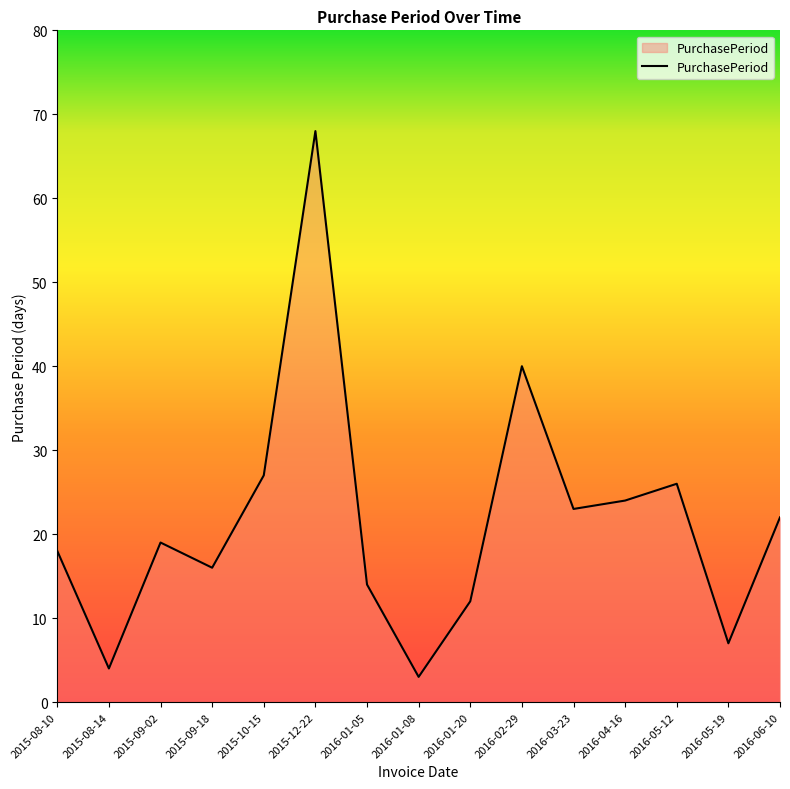

True or false: the data shows 6 at 2016-01-05.

False